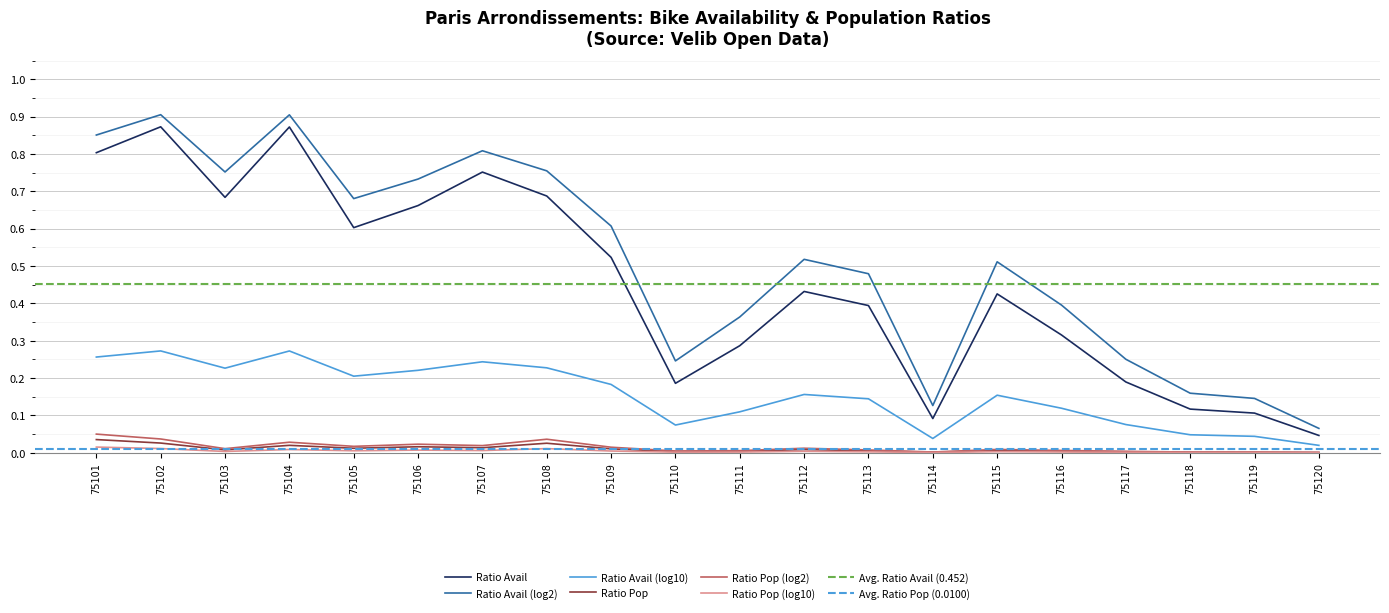

Which category has the highest value in the ratio_avail series?

75102